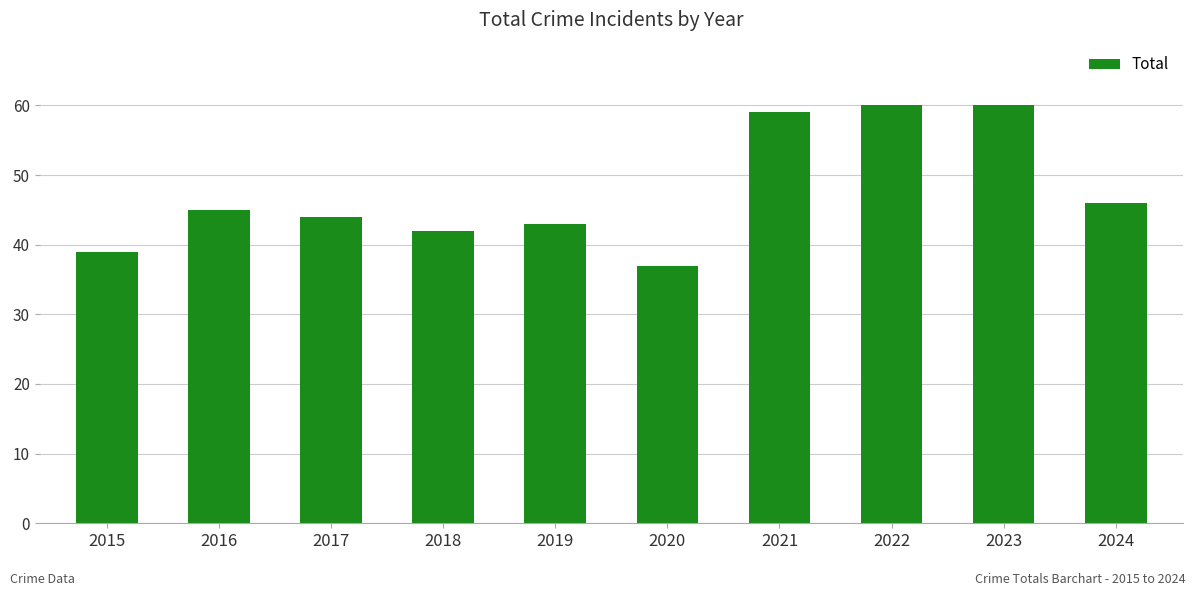

What is the maximum value shown in the chart?

60